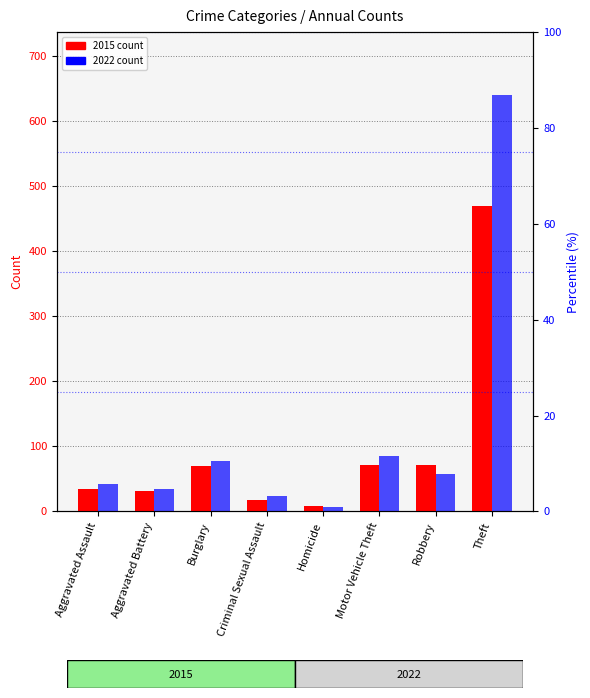

List the series in order of their overall mean, highest first.

2022, 2015